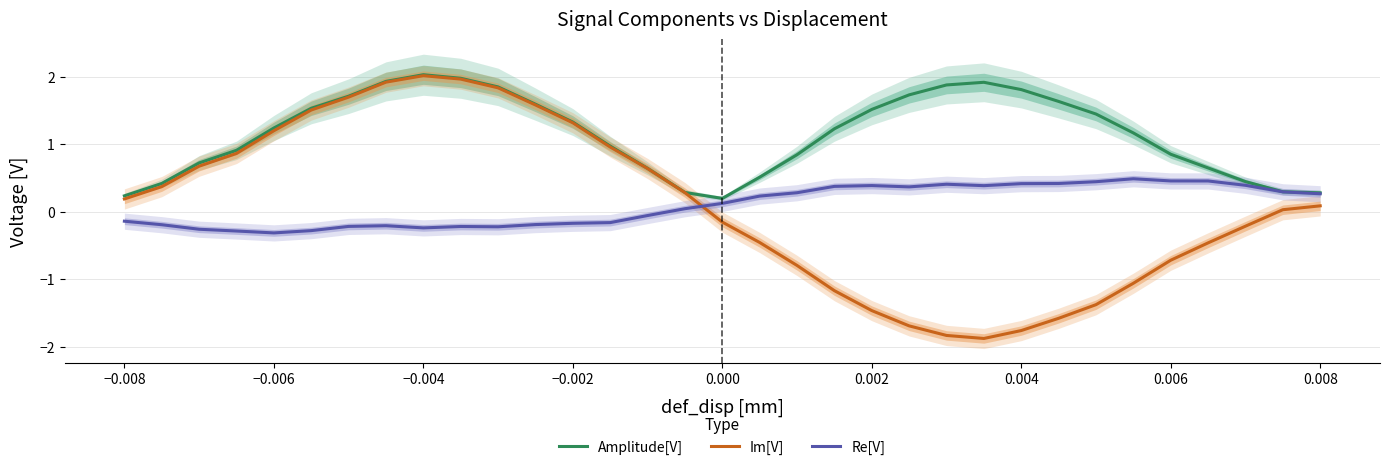

True or false: Im[V] has a value of -0.2 at 0.000.

True